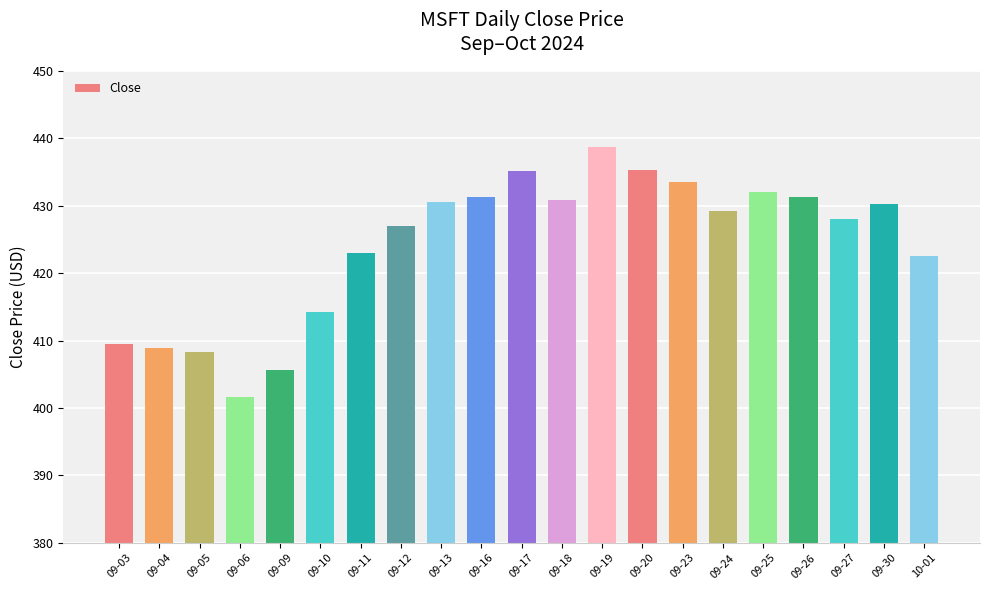

At which label does the data first exceed 429?

09-13